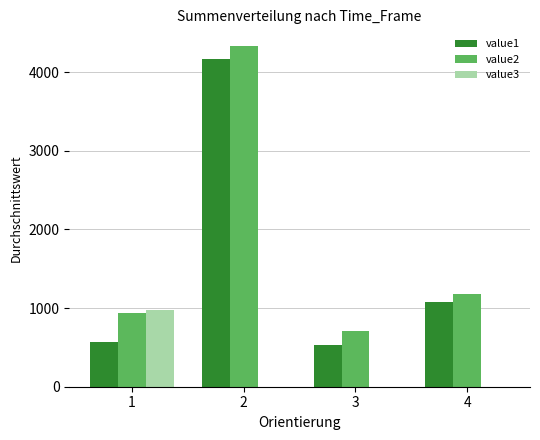

Is it true that value1 equals 531.4 at 3?

True